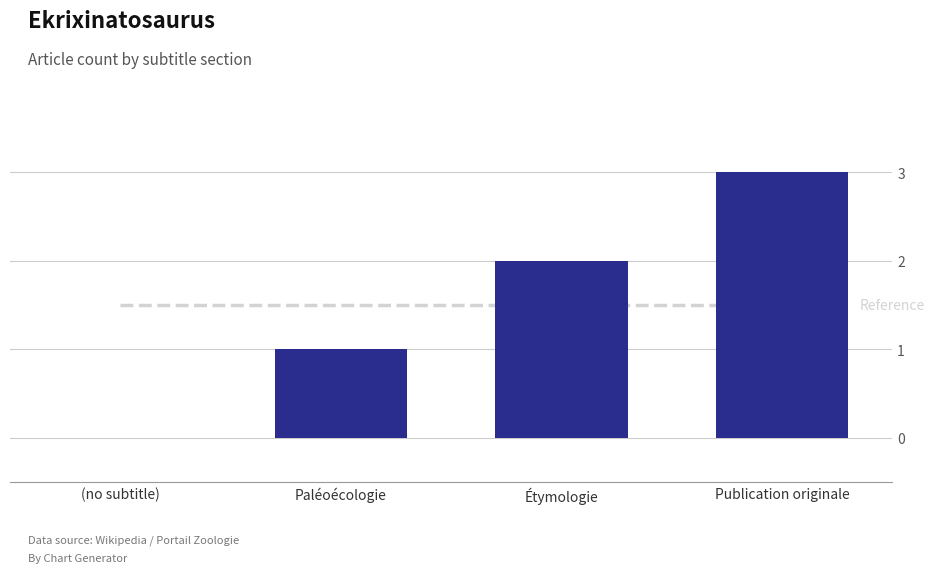

What value does the Reference series have at Publication originale?

1.5